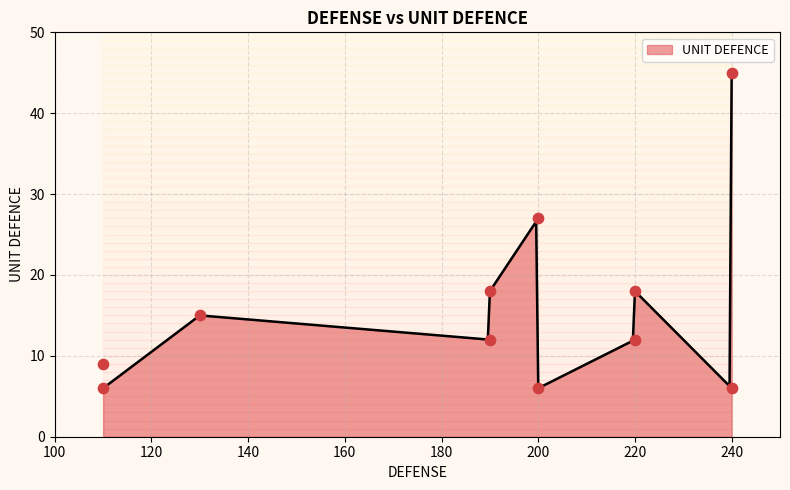

Approximately how many times larger is the value at 18 compared to 12?

1.5